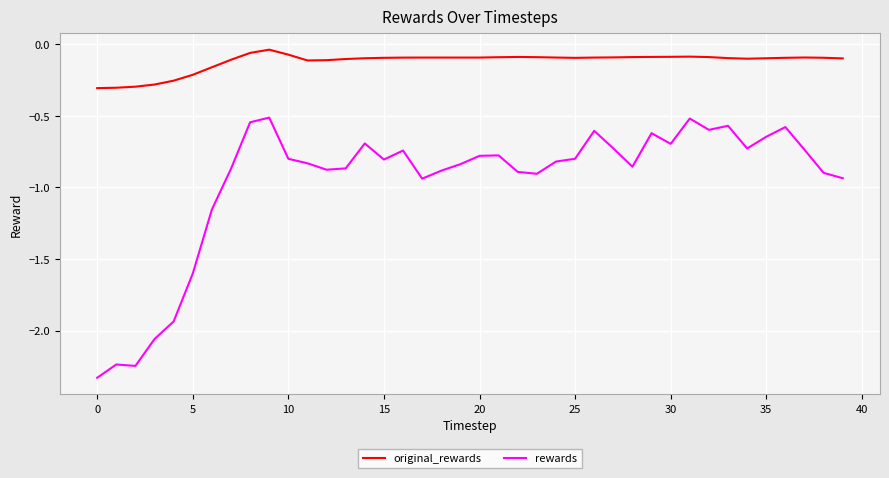

Which series has the largest total across all categories?

original_rewards